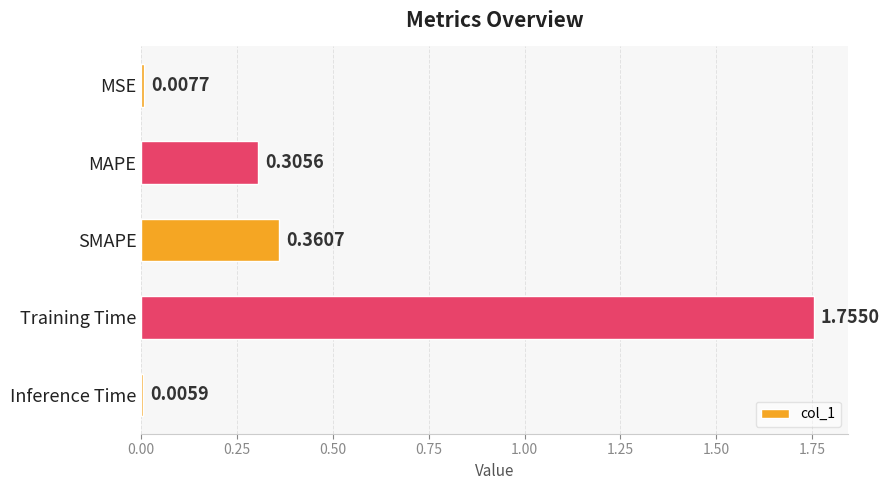

How many bars are there in total?

5